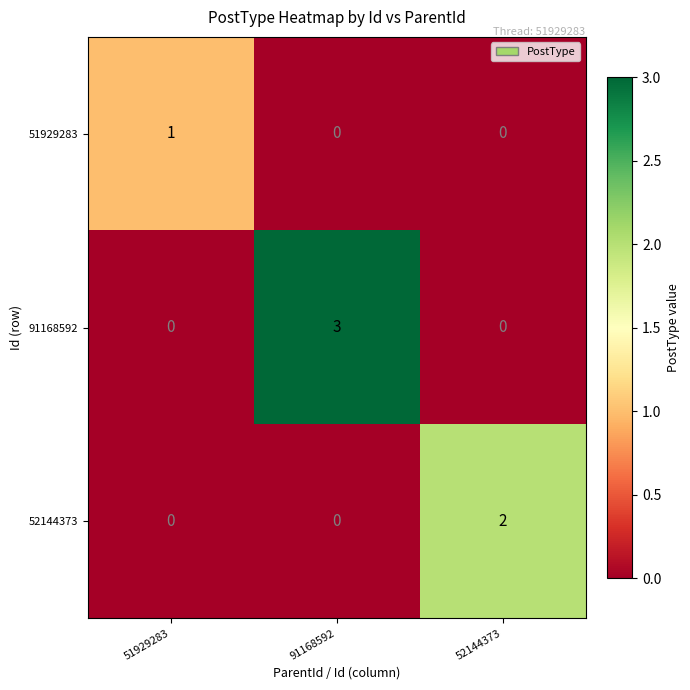

List the series in order of their overall mean, lowest first.

51929283, 52144373, 91168592